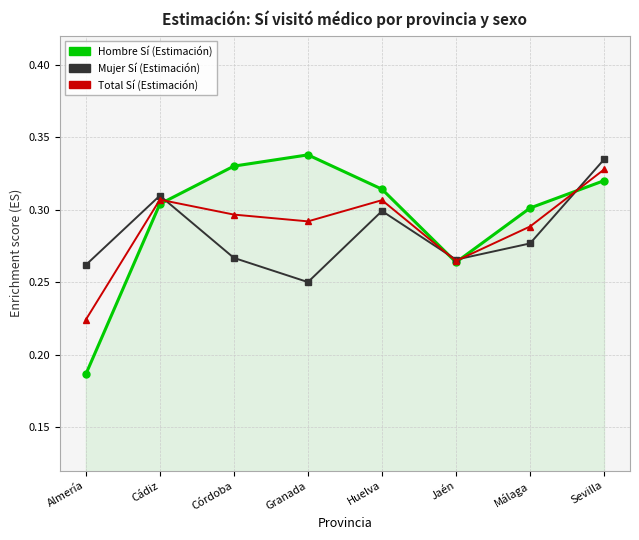

Rank the categories by Hombre Sí (Estimación) value from lowest to highest.

Almería, Jaén, Málaga, Cádiz, Huelva, Sevilla, Córdoba, Granada